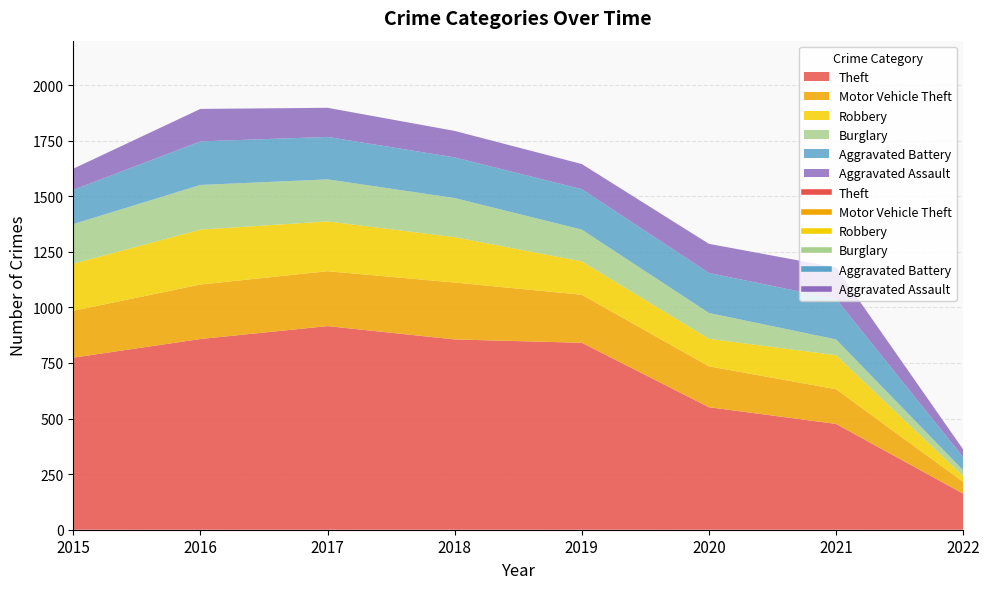

What is the difference between the maximum and minimum values in the Aggravated Battery series?

137